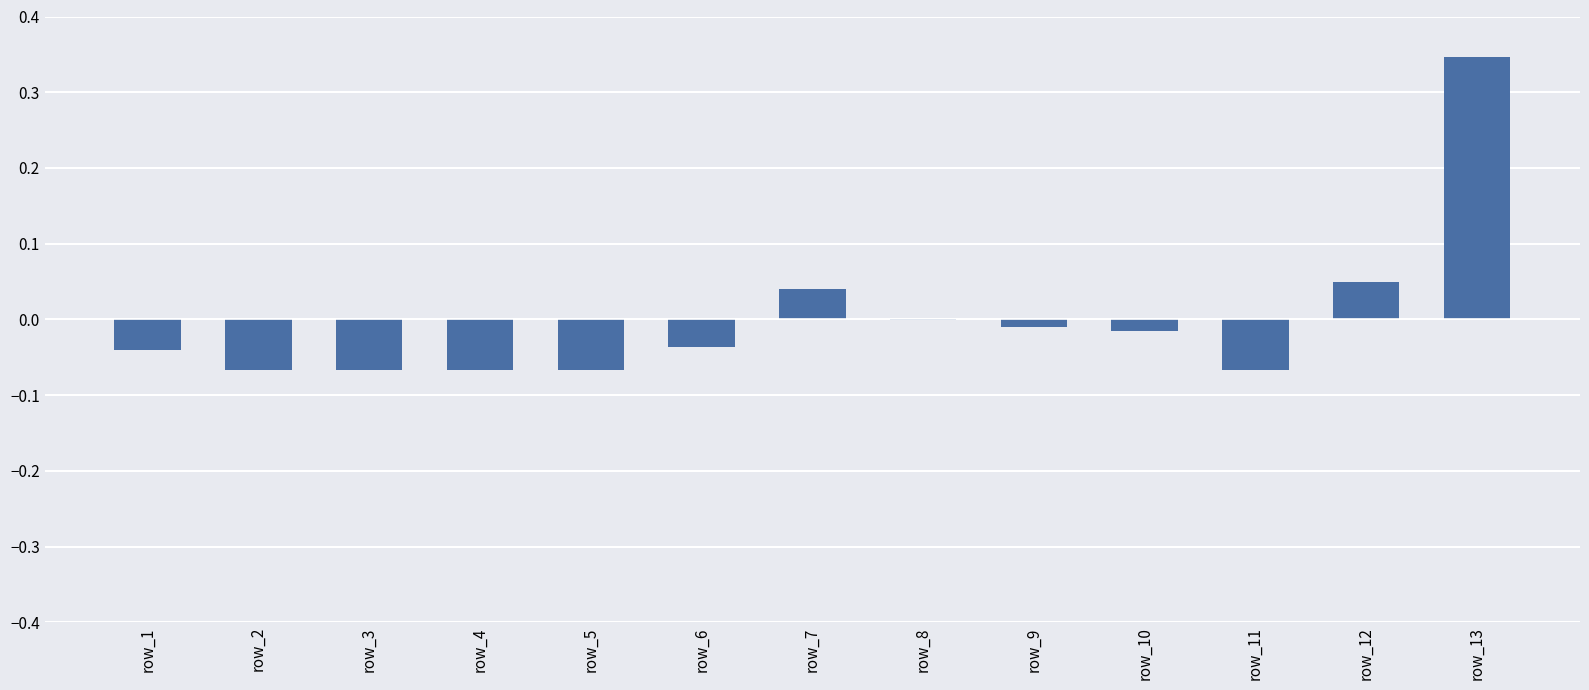

How many data points does each series have?

13